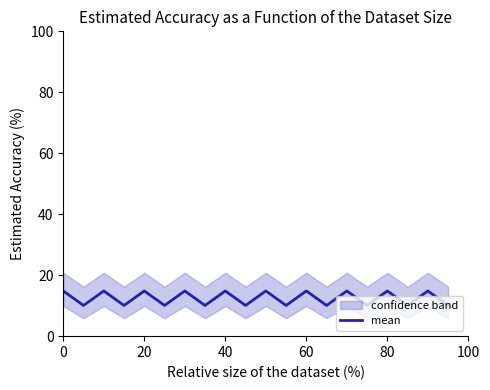

The mean series shows 10.2 at 0. True or false?

False